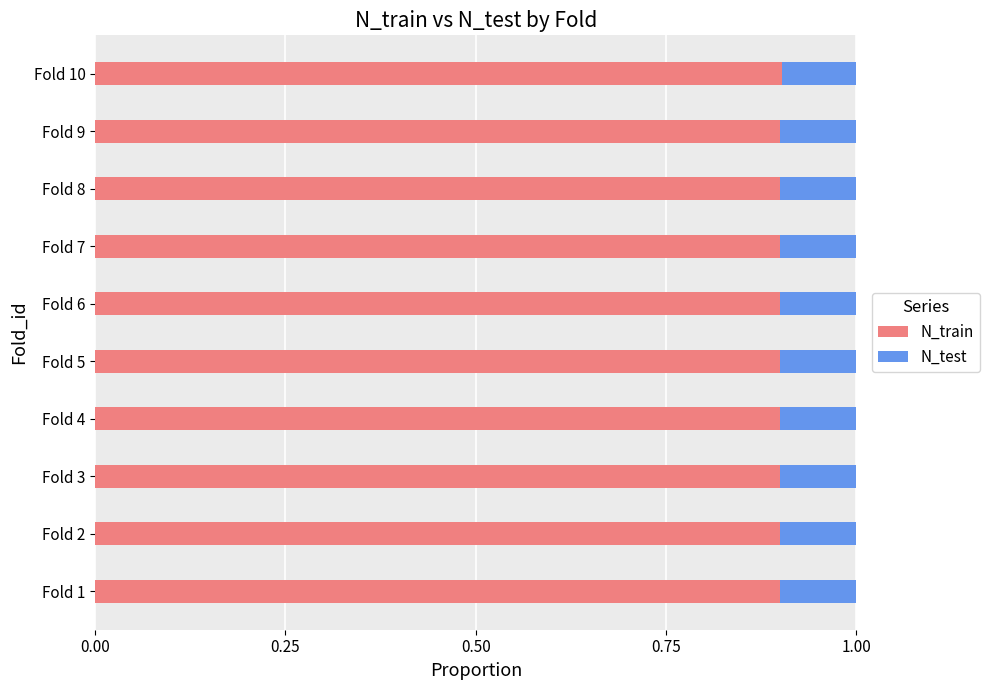

What is the average value of the N_train series?

0.9